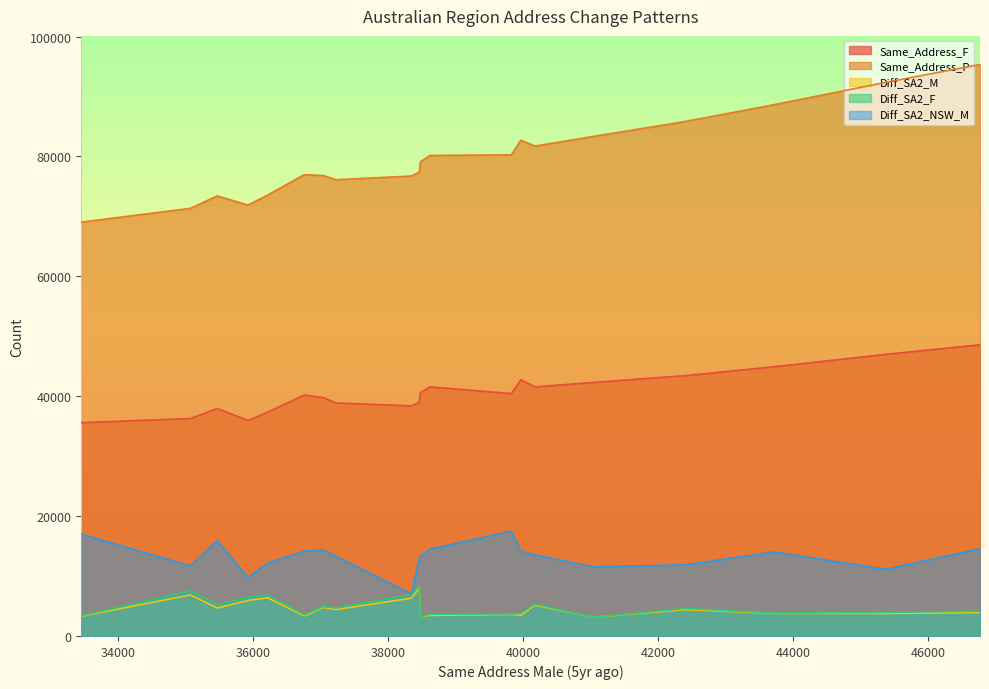

What is the sum of the Same_Address_F values at 35471 and 36759?

78133